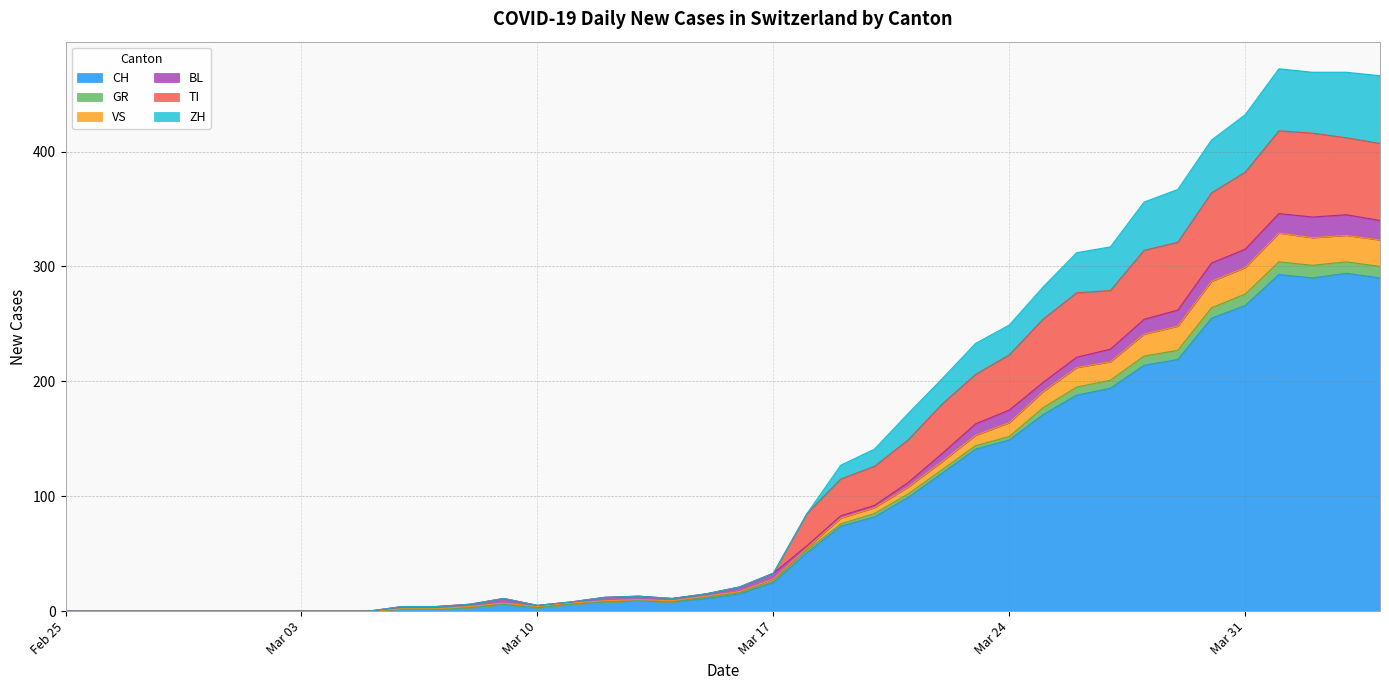

What is the highest value of the CH series?

294